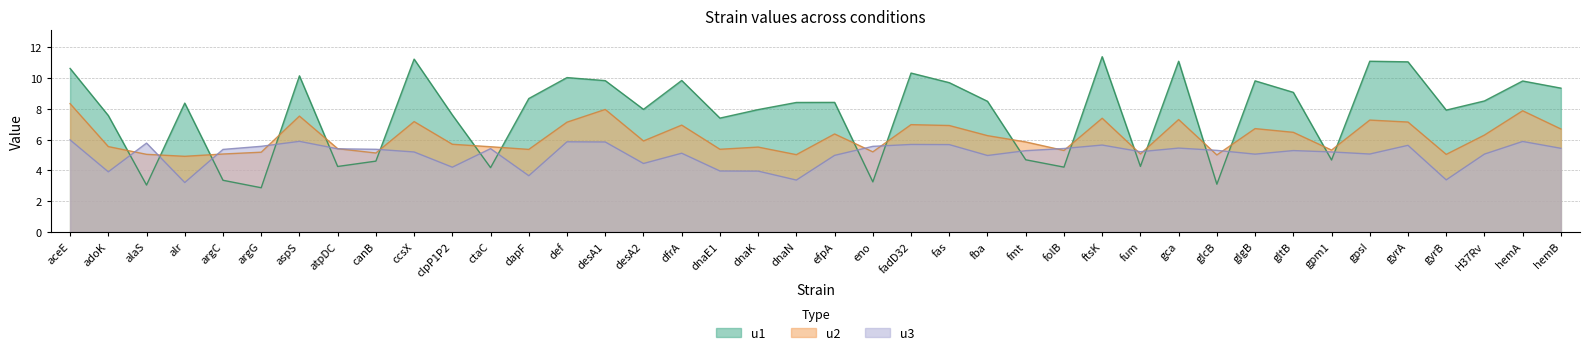

What are all the series names shown in the legend?

u1, u2, u3